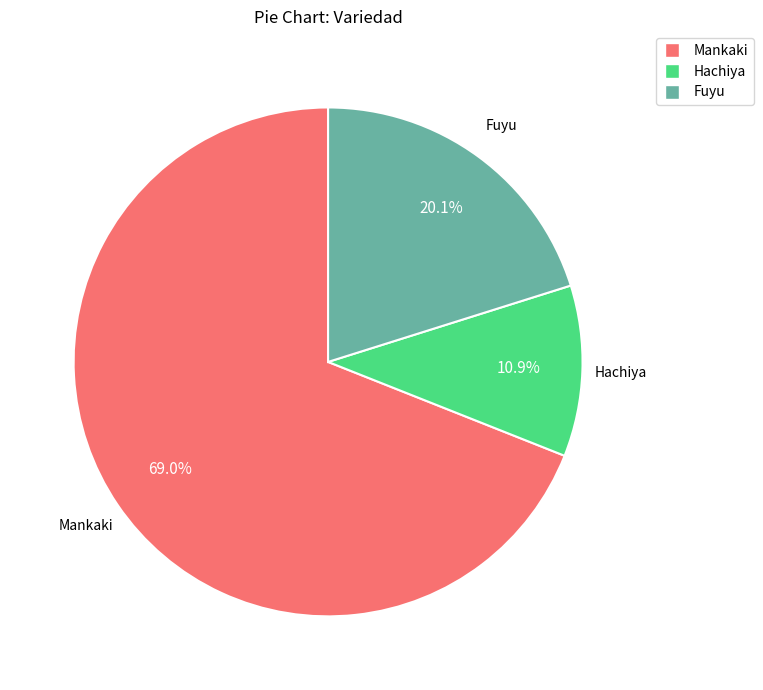

Is there any slice that represents more than half of the pie?

Yes